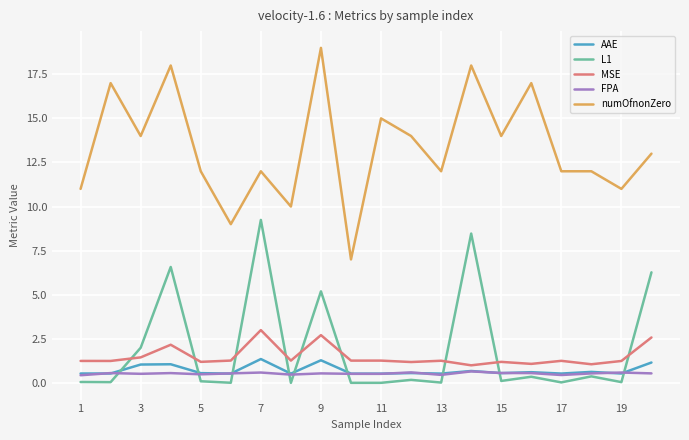

True or false: FPA and numOfnonZero cross at least once.

False